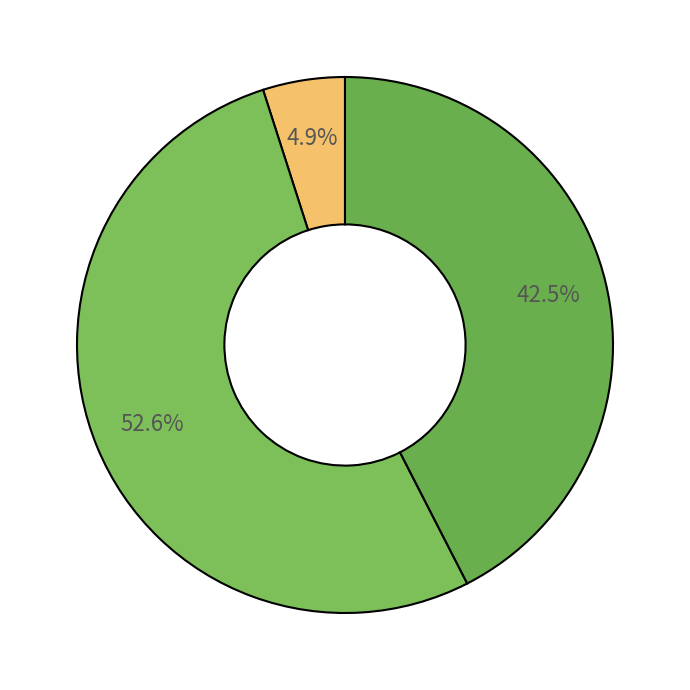

Count the number of slices in the pie.

3